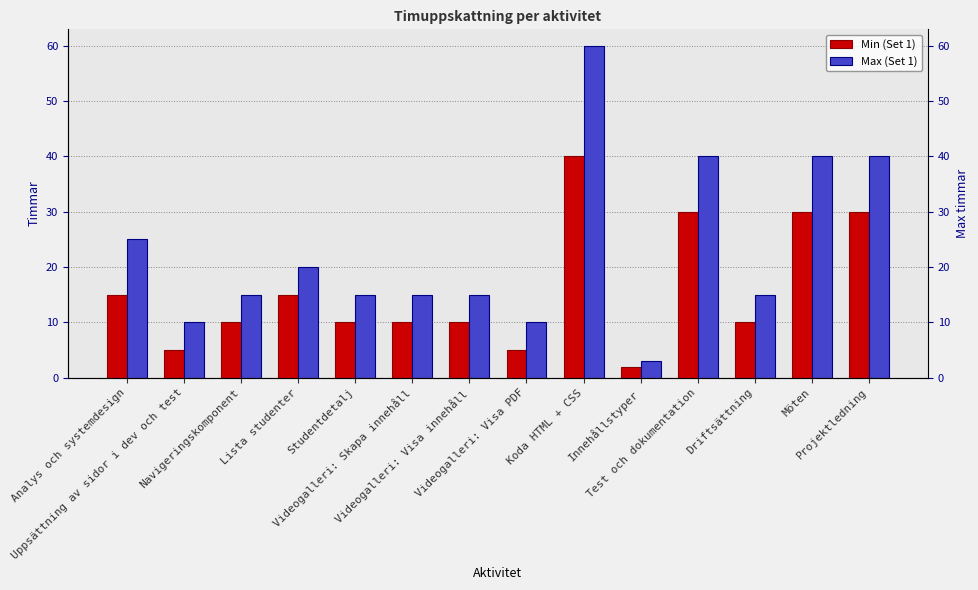

List the series in order of their overall mean, highest first.

Max (Set 1), Min (Set 1)